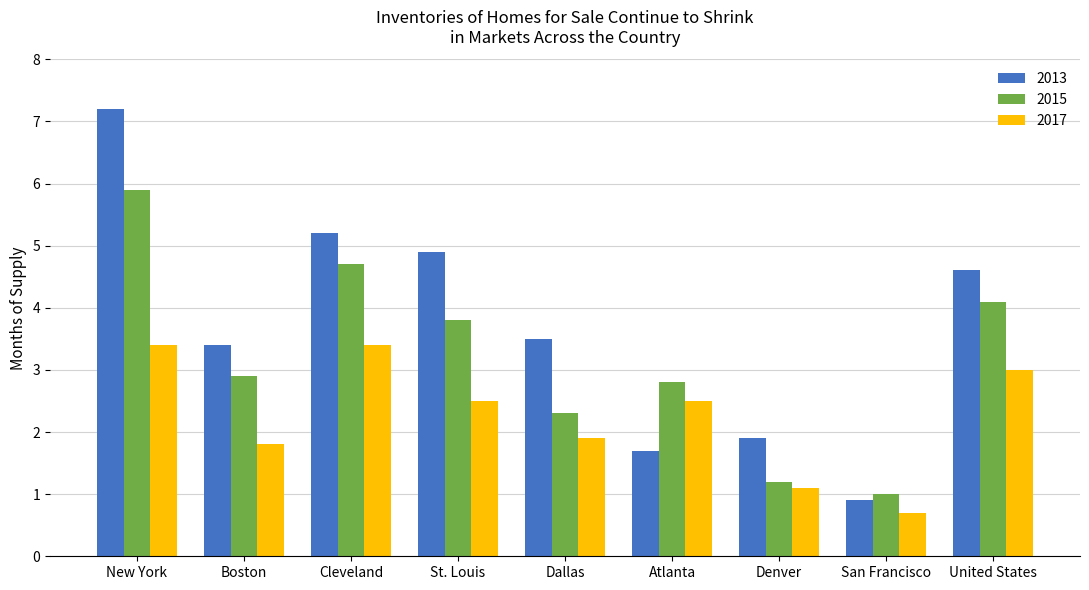

True or false: 2015 has a value of 4.6 at Boston.

False